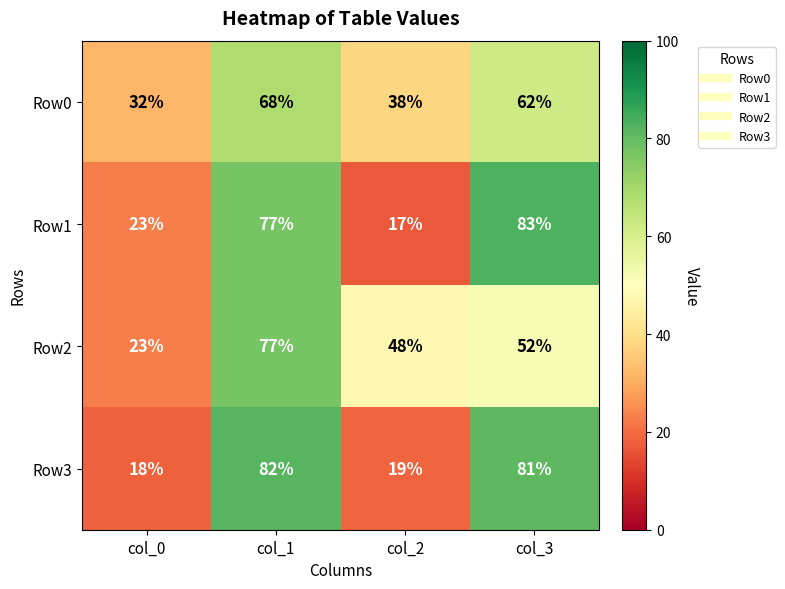

Count the number of categories in the chart.

4